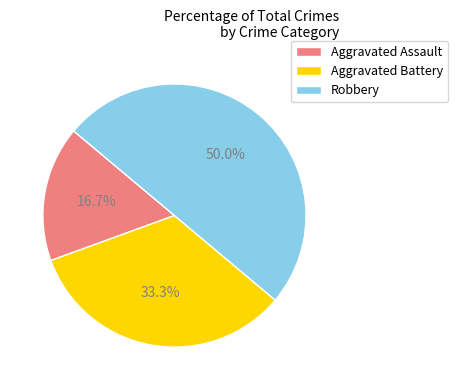

To the nearest percent, what is the difference between the Aggravated Assault and Robbery slice percentages?

33%